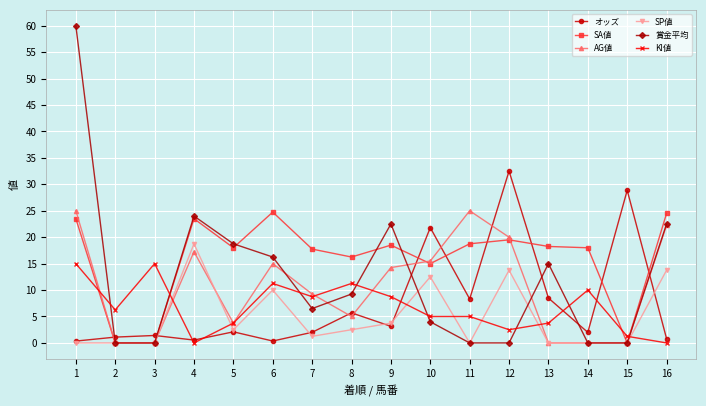

True or false: オッズ and AG値 cross at least once.

True